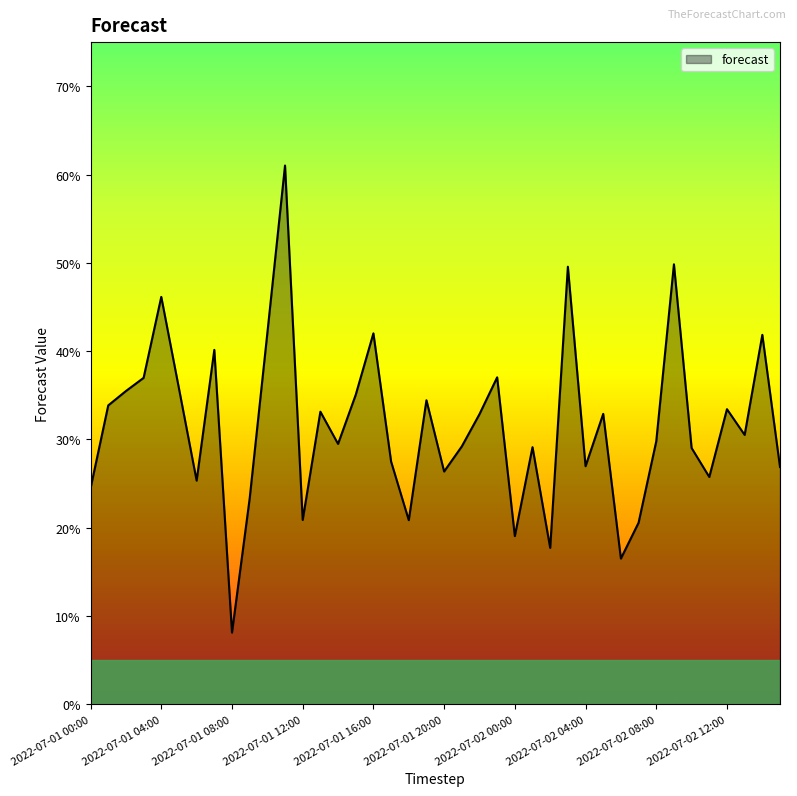

Is this an area chart (filled region under the line)?

Yes